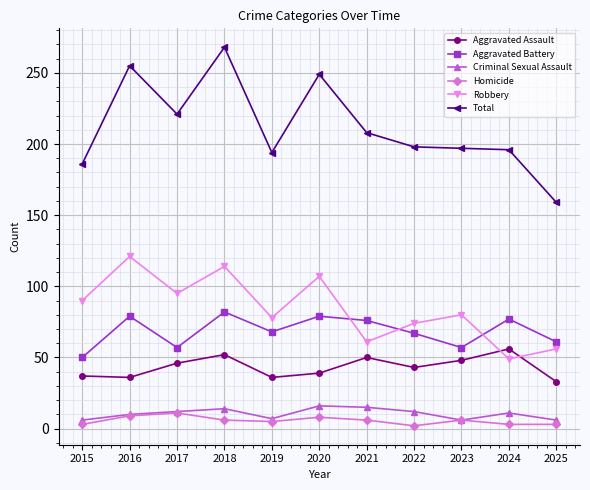

True or false: Aggravated Assault and Homicide cross at least once.

False